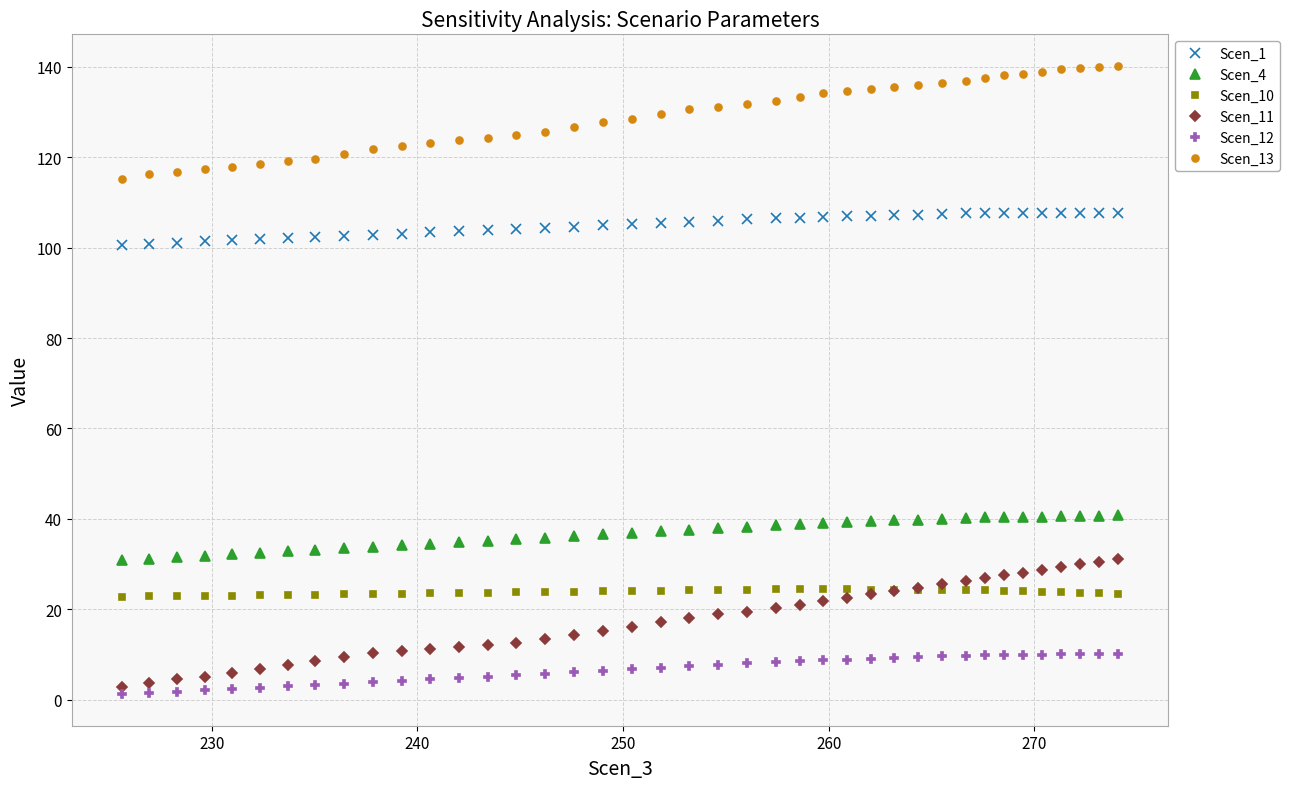

What is the value of the Scen_13 point at the 4th from the left?

117.3